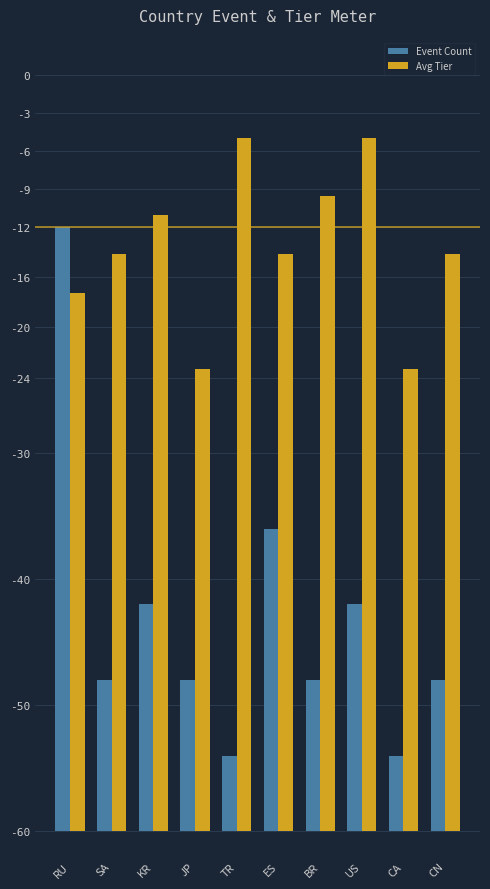

Reading left to right, extract all data points from this chart.

Event Count: 48.0	12.0	18.0	12.0	6.0	24.0	12.0	18.0	6.0	12.0
Avg Tier: 42.7	45.8	49.0	36.7	55.0	45.8	50.4	55.0	36.7	45.8